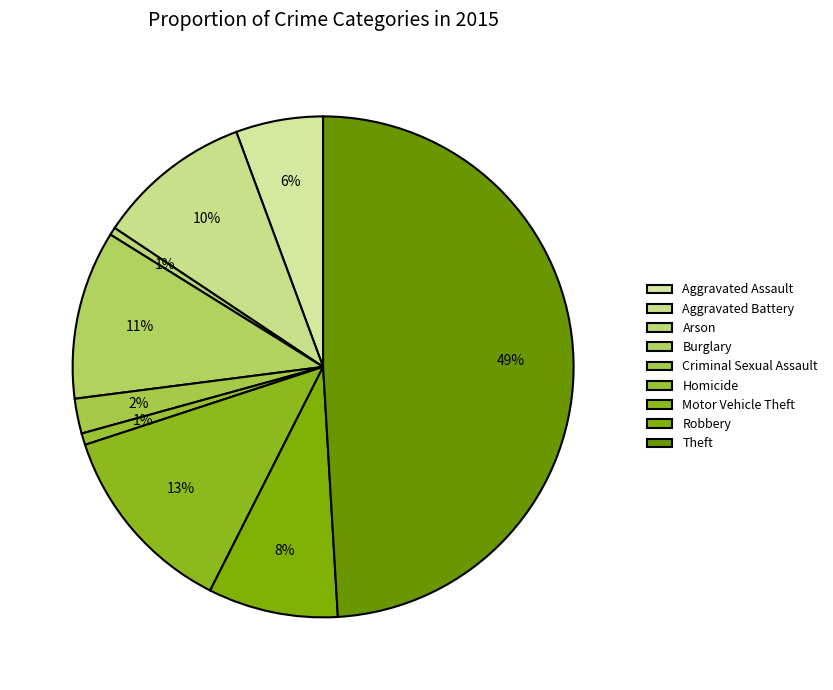

How many segments does this pie chart have?

9